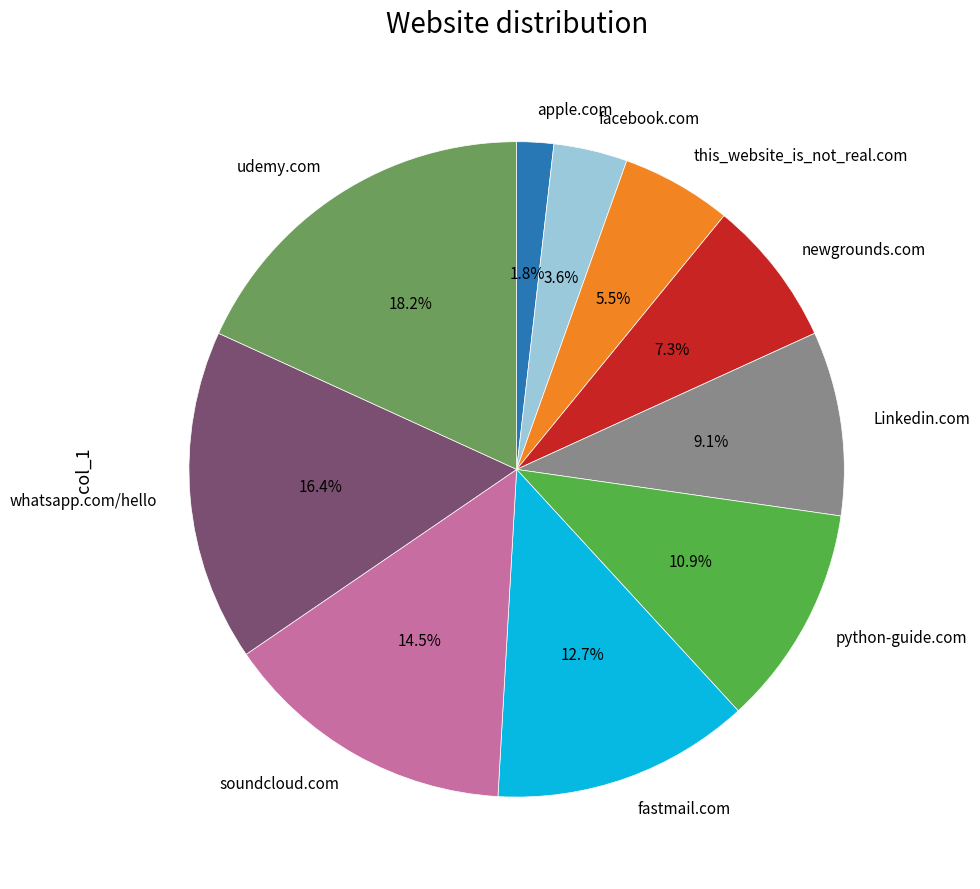

To the nearest percent, what is the average slice percentage?

10%